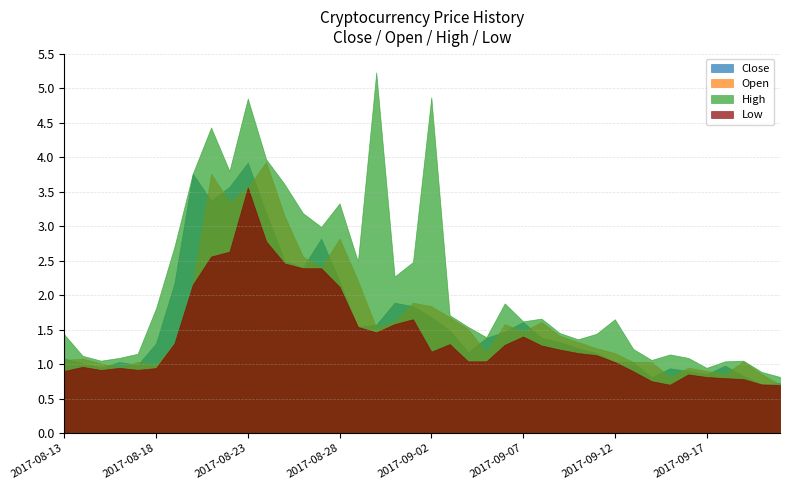

True or false: Open and High cross at least once.

False